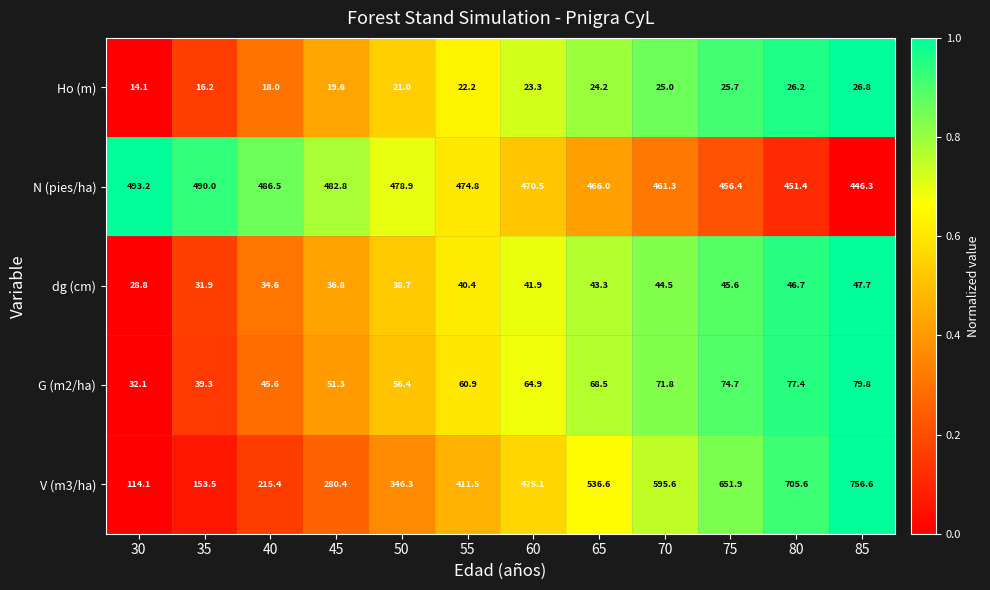

What is the difference between the highest and lowest values at 45?

463.2